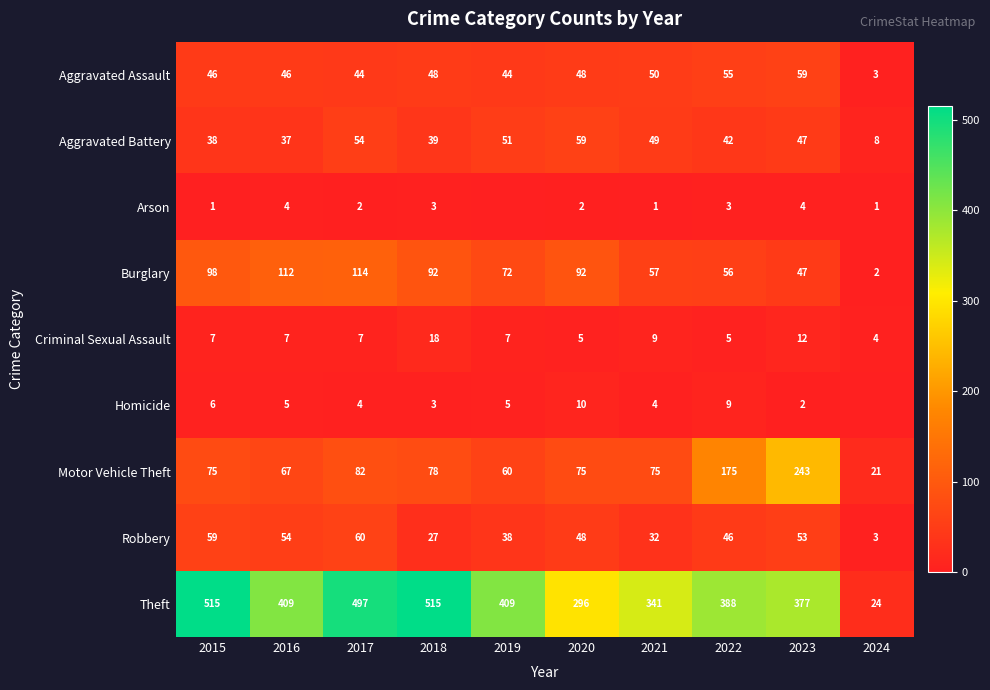

What is the sum of all Aggravated Assault values?

443